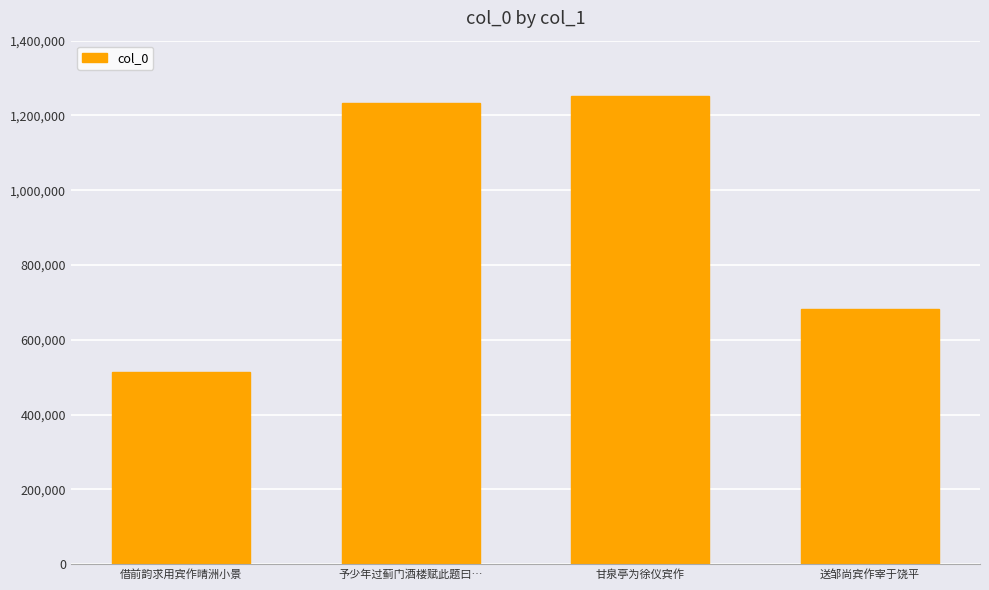

What is the difference between the second highest and second lowest values?

550416